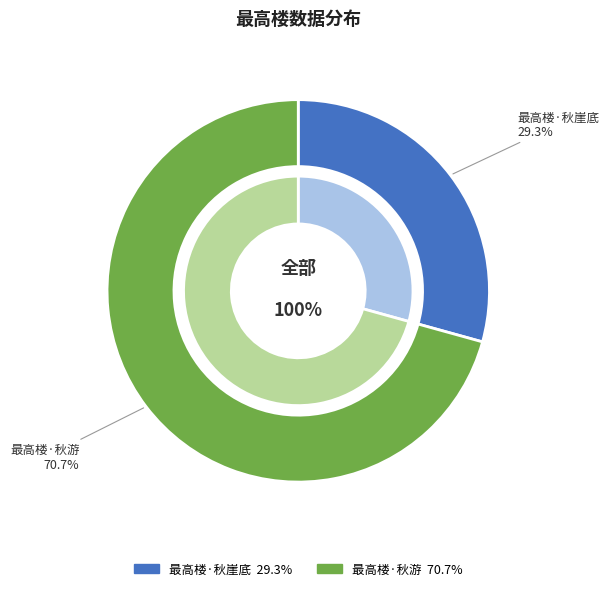

To the nearest percent, what percentage of the pie is 最高楼·秋游?

71%